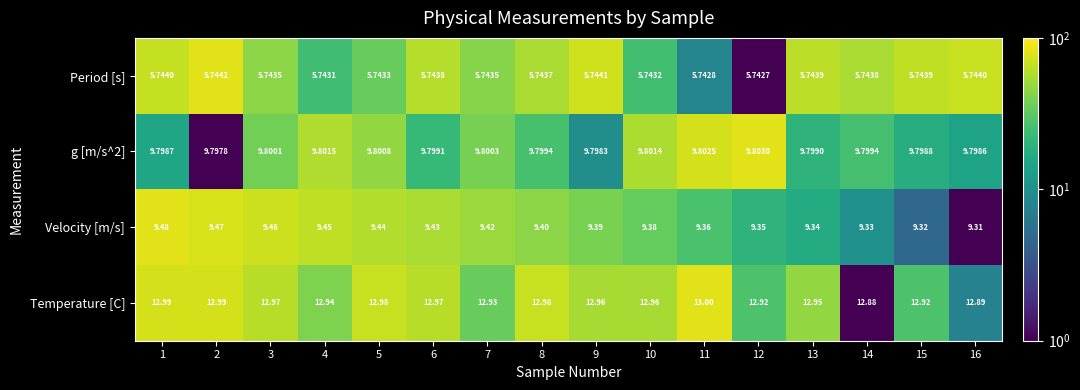

Which series changed the most between 13 and 15?

Temperature [C]